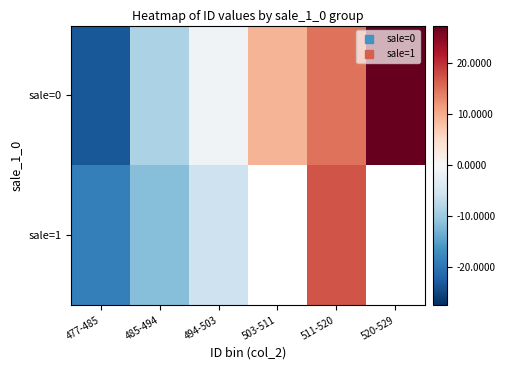

Between 477-485 and 511-520, which series saw the biggest shift?

sale=0